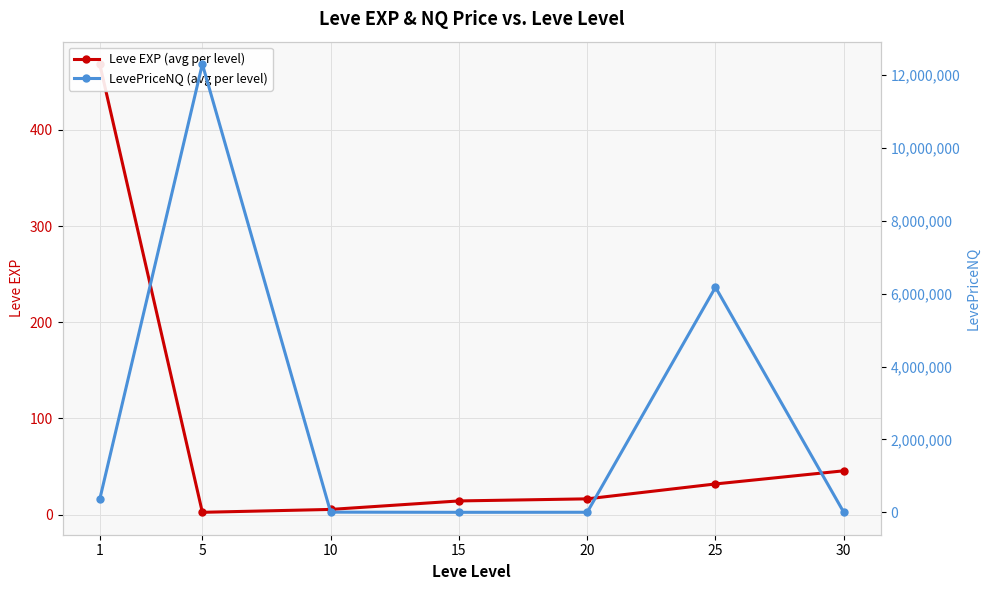

Which category has the highest value in the Leve EXP (avg per level) series?

1